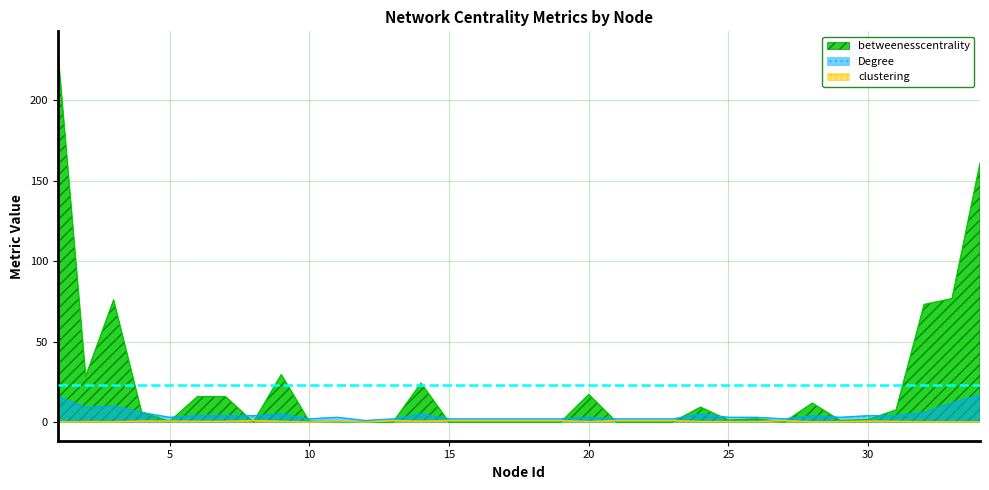

Which label corresponds to the largest value in the chart?

1